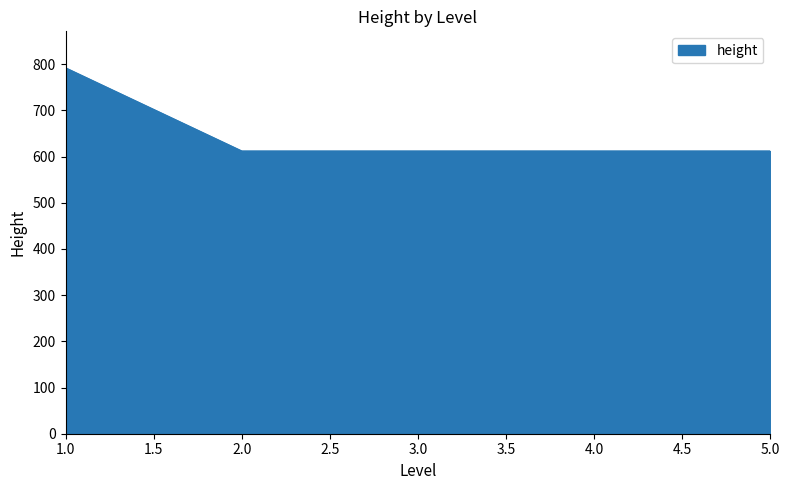

What is the maximum value shown in the chart?

792